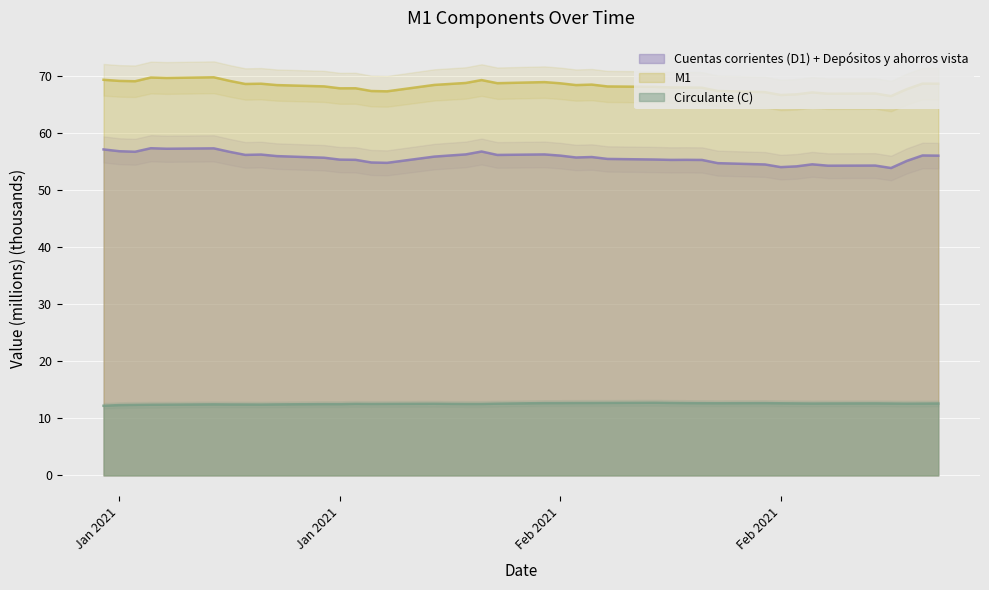

Between 15-02-2021 and 19-01-2021, which is larger?

19-01-2021